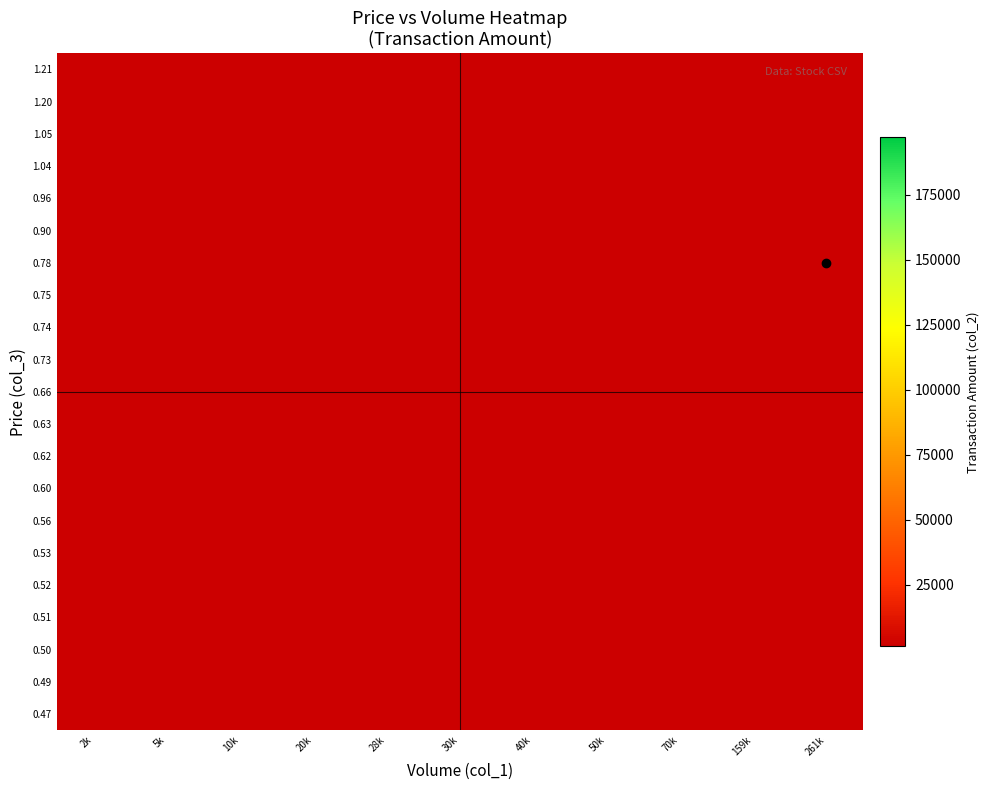

Between 50k and 28k, which is larger?

28k